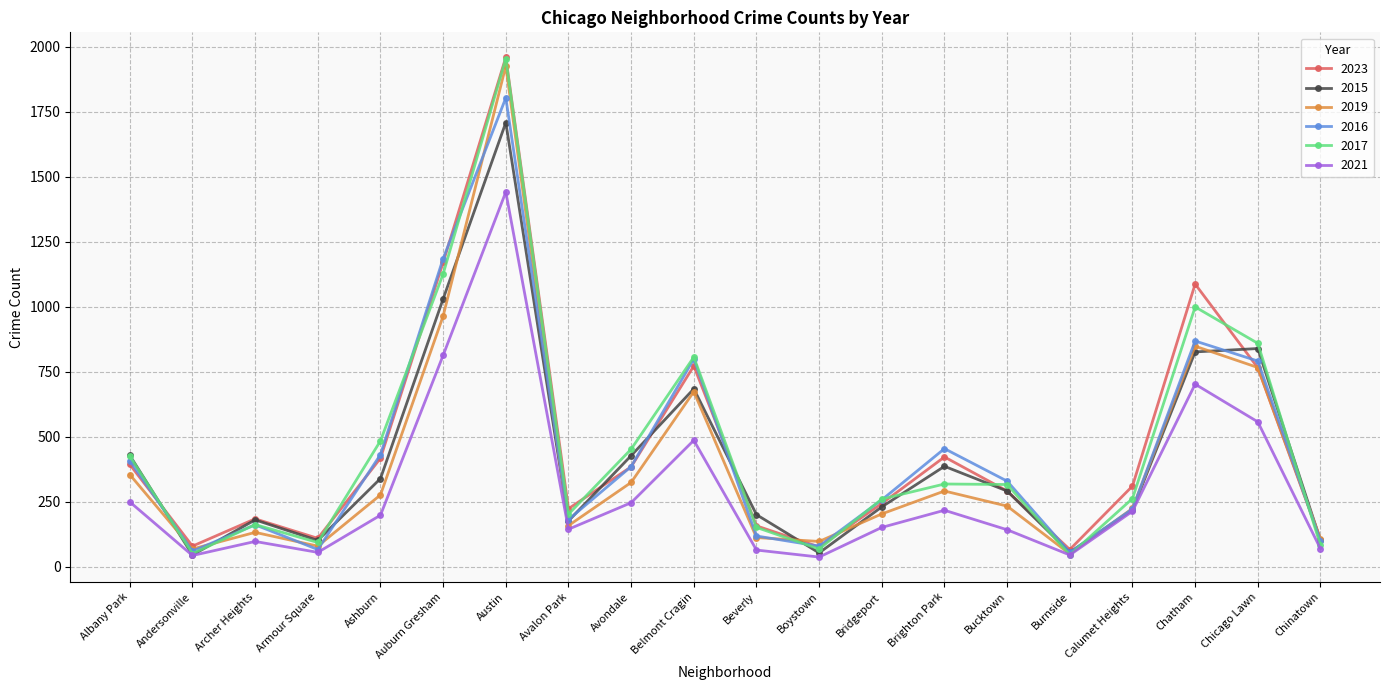

Is the value of 2023 at Austin greater than the value of 2017 at Auburn Gresham?

Yes